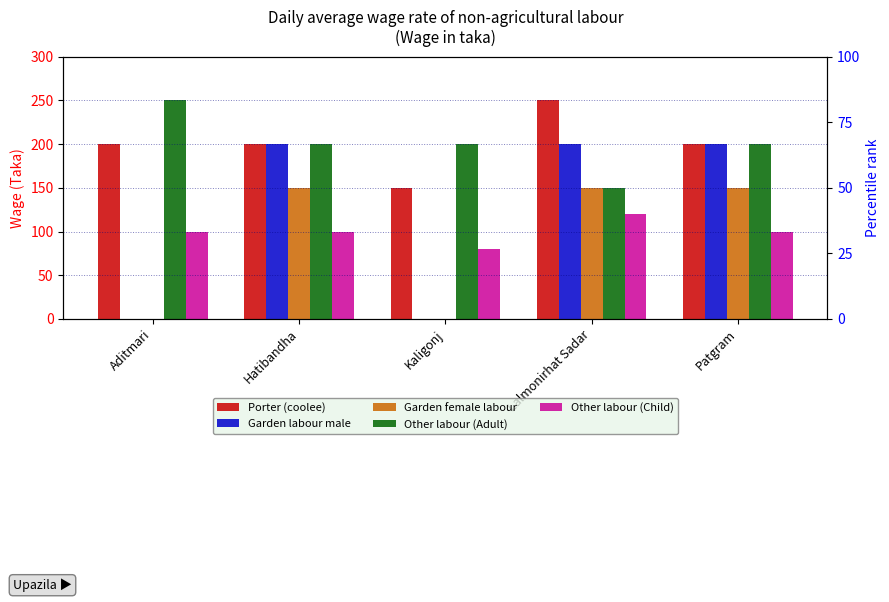

What is the approximate value of Other labour (Child) at Aditmari, to the nearest 10?

100